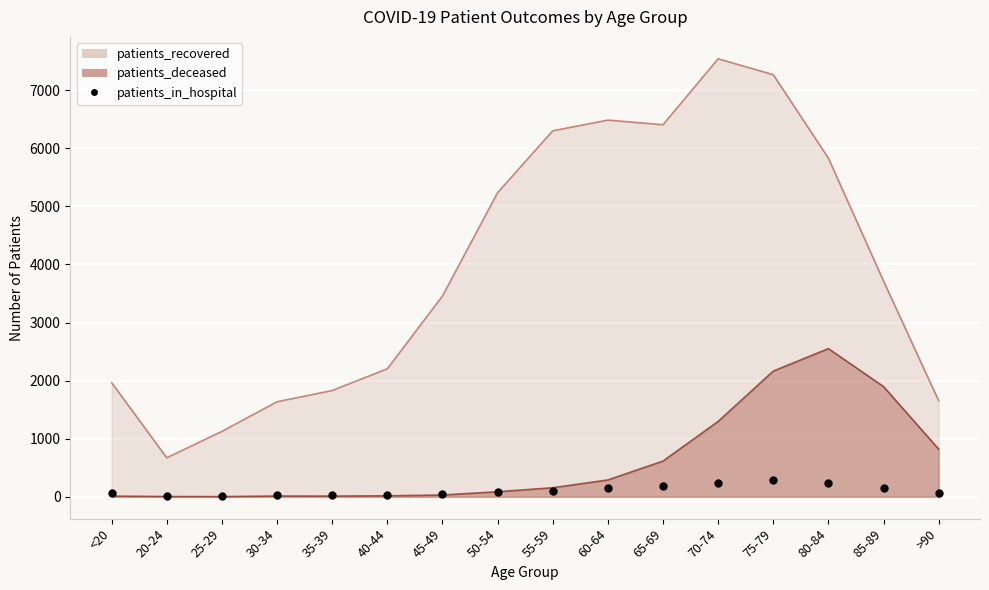

What is the change in value from 40-44 to 80-84?

+209